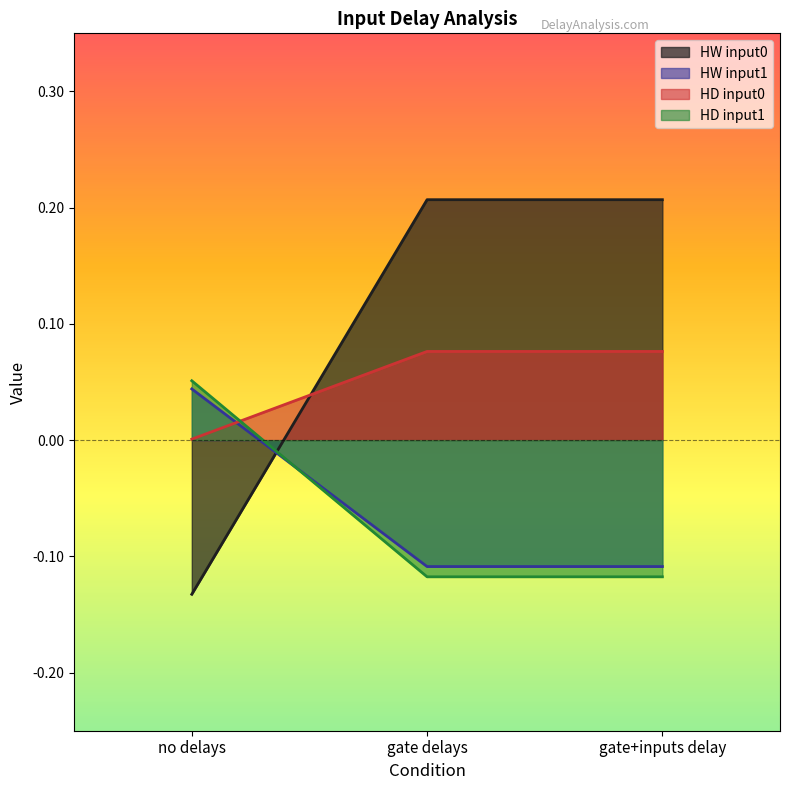

Is the value of HD input0 at gate delays greater than the value of HW input1 at gate+inputs delay?

Yes